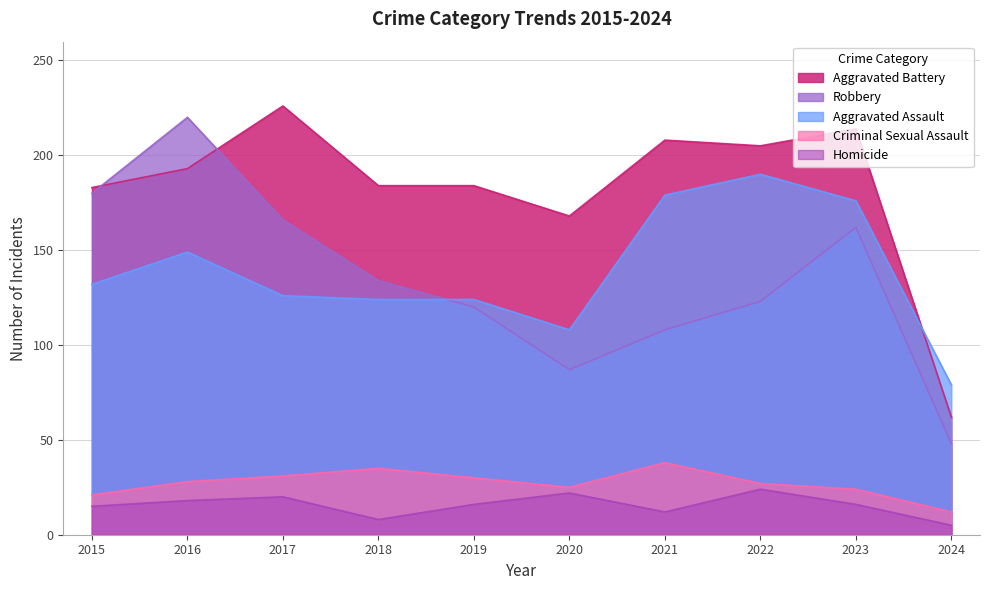

Where is Homicide nearest to the value 14?

2015